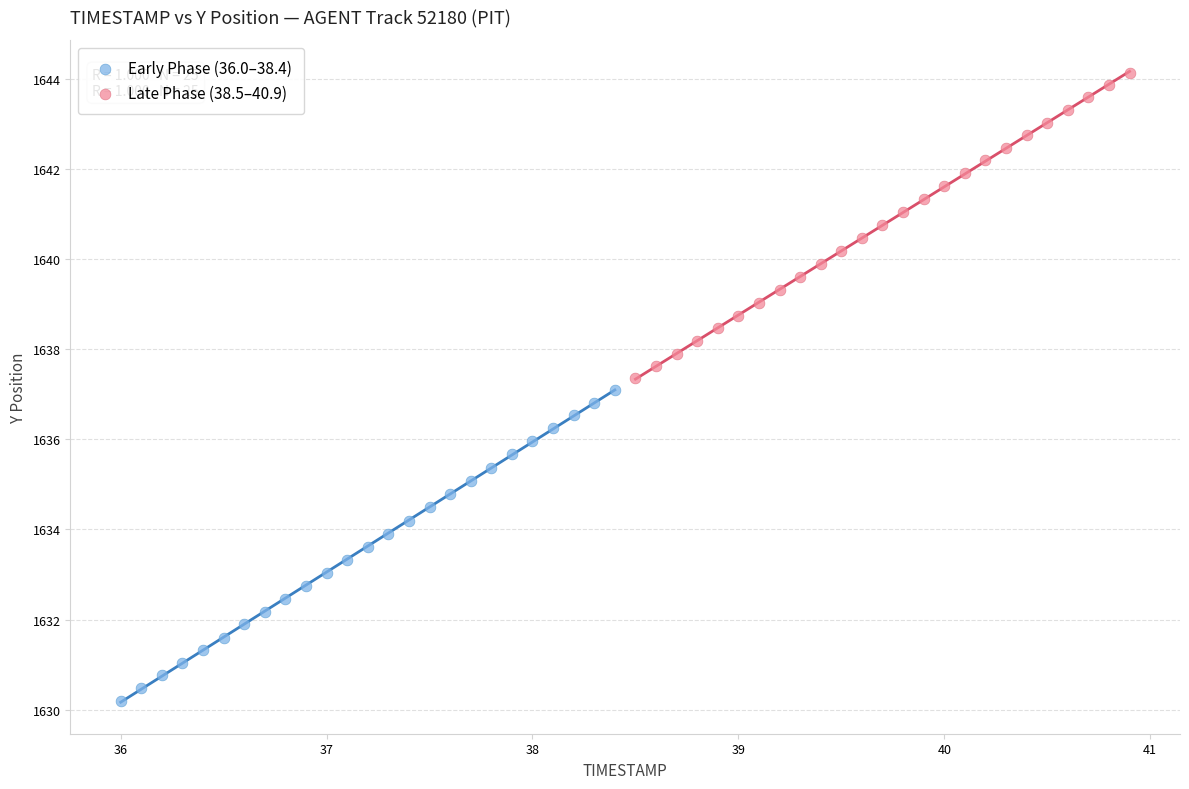

Which series has the largest Y range (max minus min)?

Early Phase (36.0–38.4)